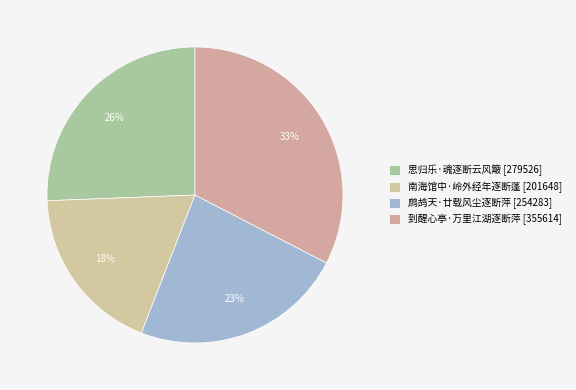

Combined, do 思归乐·魂逐断云风簸 and 鹧鸪天·廿载风尘逐断萍 account for over 50%?

No